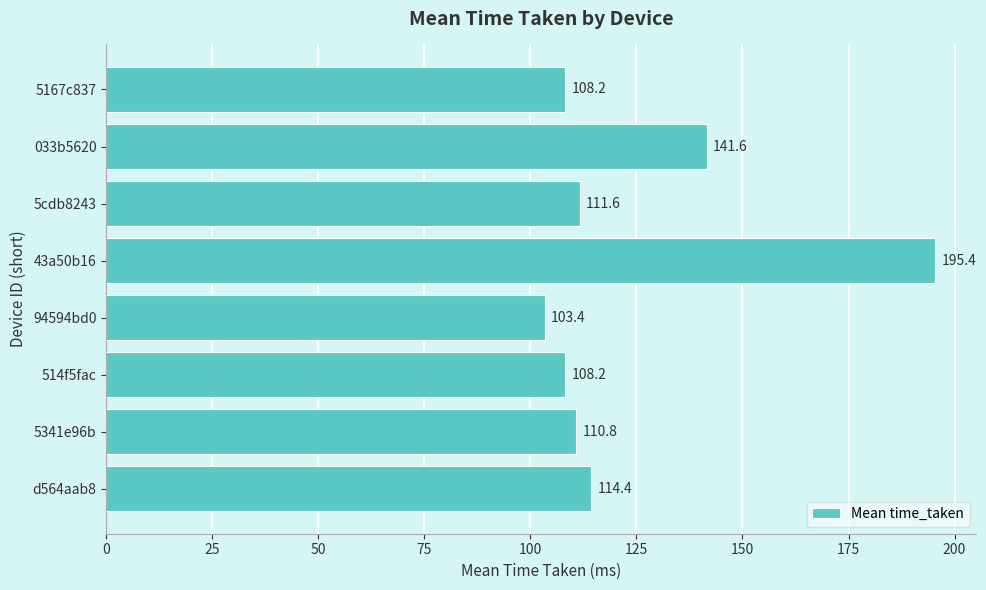

Reading top to bottom, transcribe all the data shown in this chart.

108.2	141.6	111.6	195.4	103.4	108.2	110.8	114.4